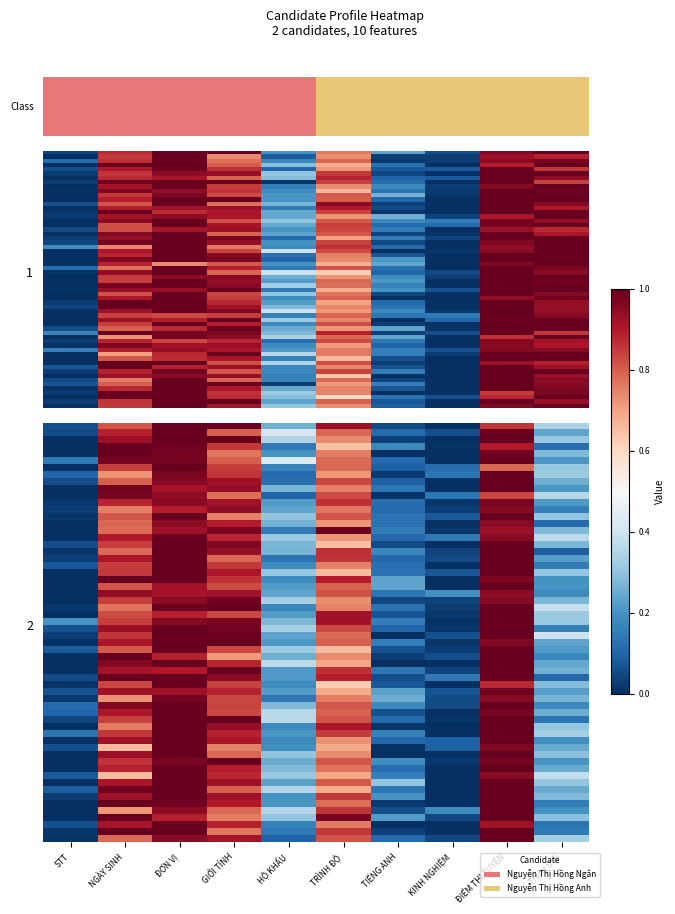

What is the difference between the second highest and second lowest values in the Nguyễn Thị Hồng Anh series?

1.0